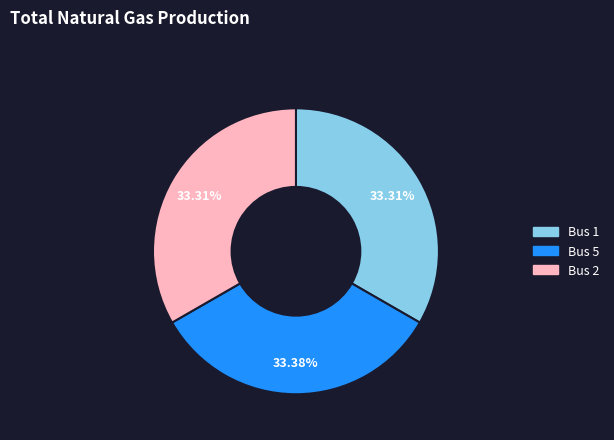

Does any single category account for the majority?

No